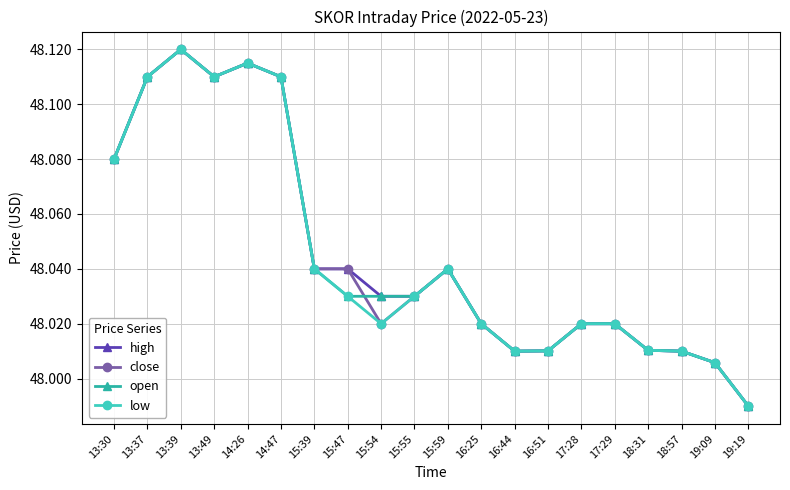

The value of open at 19:09 is 23.2. True or false?

False